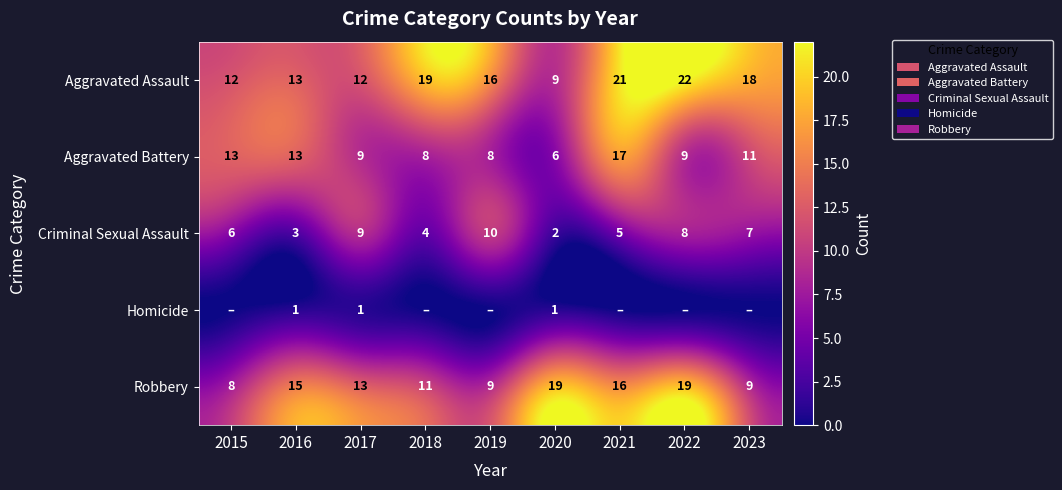

List the labels in order of Criminal Sexual Assault value, smallest first.

2020, 2016, 2018, 2021, 2015, 2023, 2022, 2017, 2019